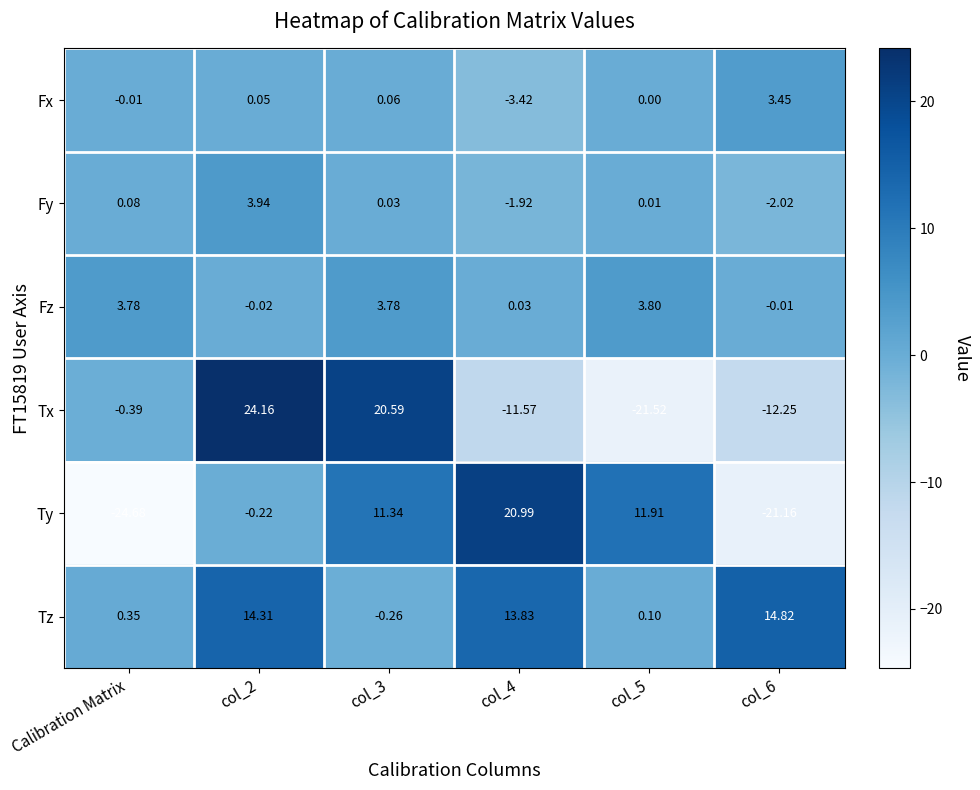

How many data points in Fz are less than 3?

3